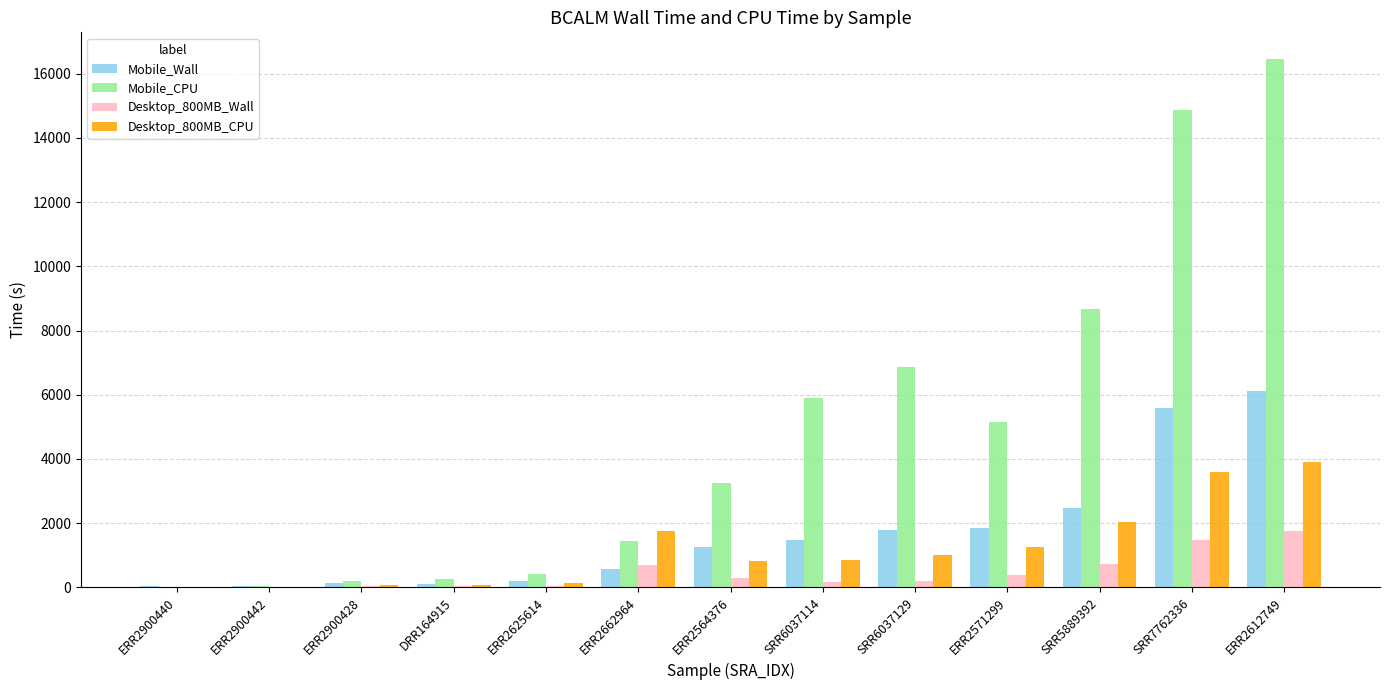

Is the value of Desktop_800MB_CPU at SRR5889392 greater than the value of Desktop_800MB_Wall at ERR2900442?

Yes